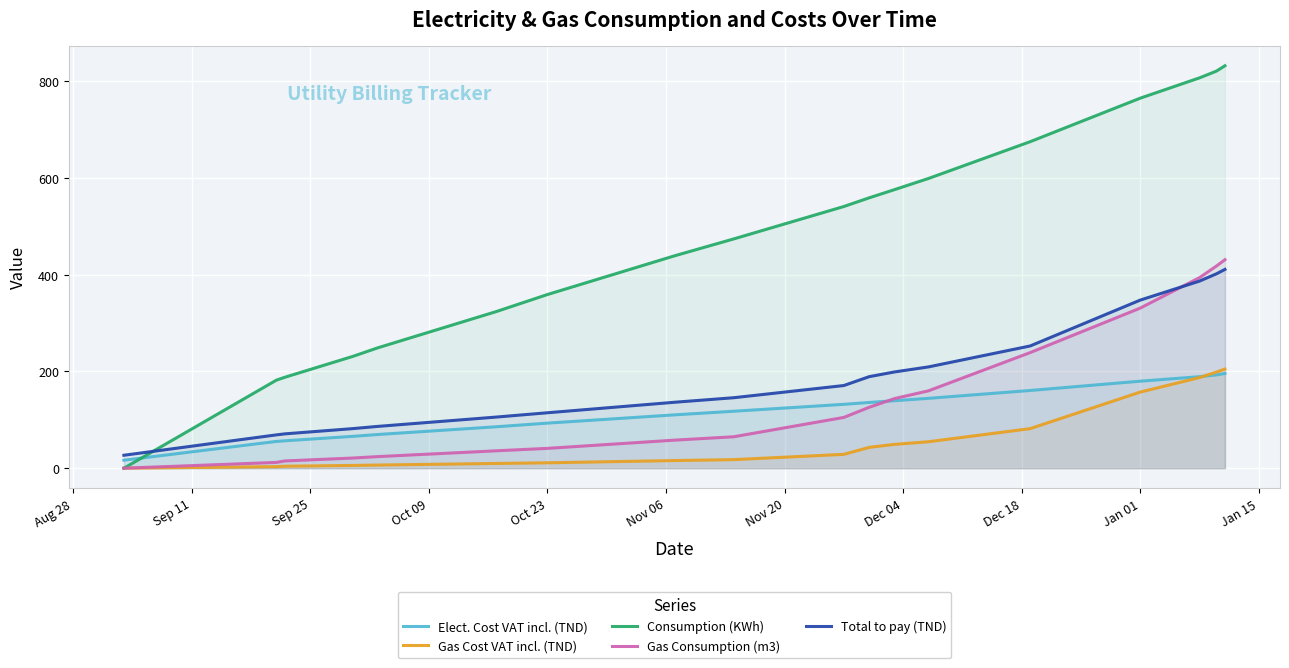

Which series has the widest spread of values?

Consumption (KWh)